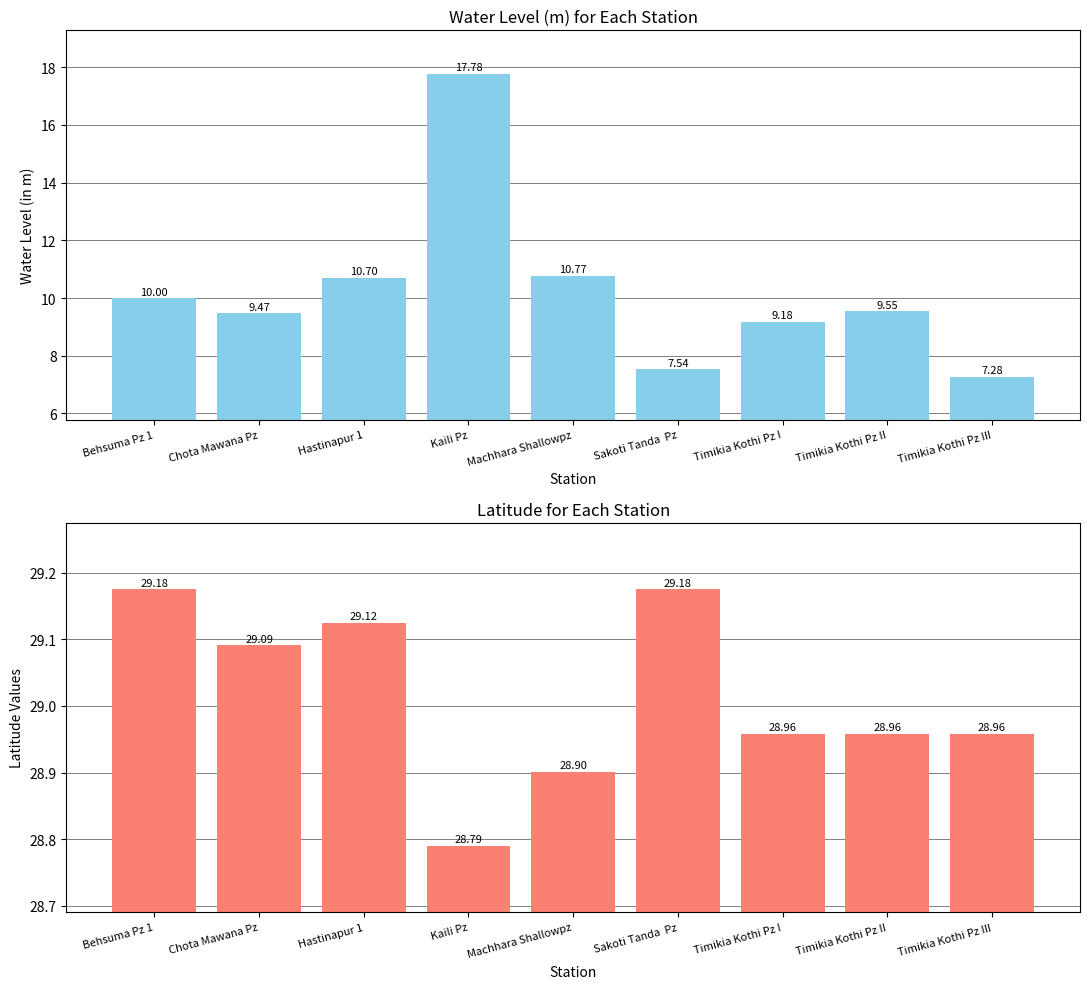

What is the greatest value displayed?

29.2